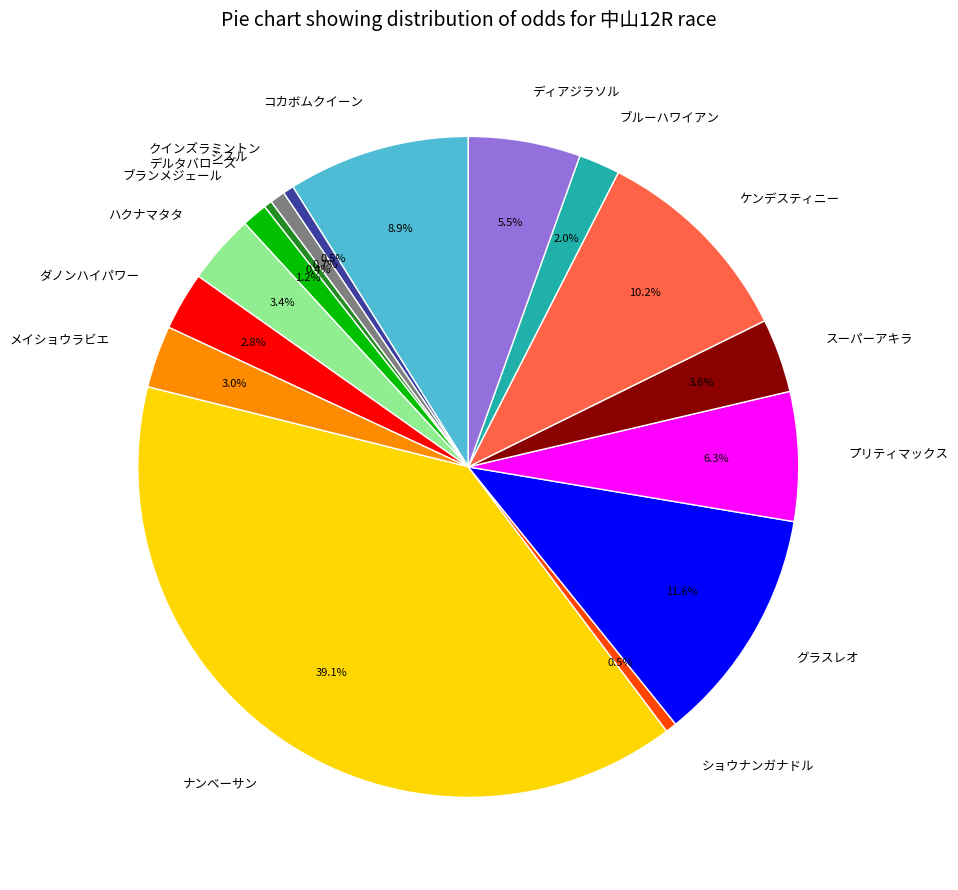

What is the largest slice in the pie chart?

ナンベーサン